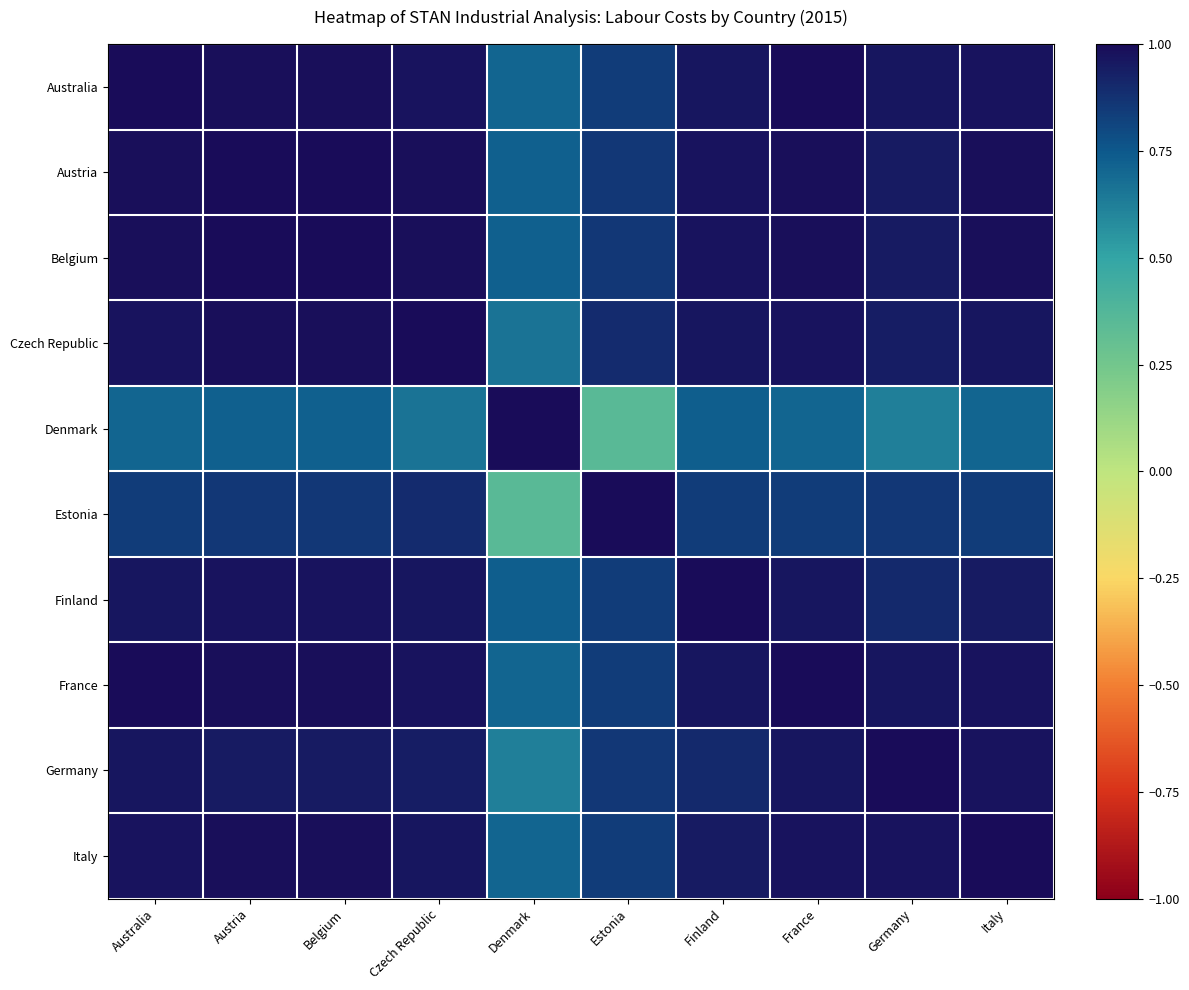

What is the spread (max minus min) of values at Belgium?

0.3